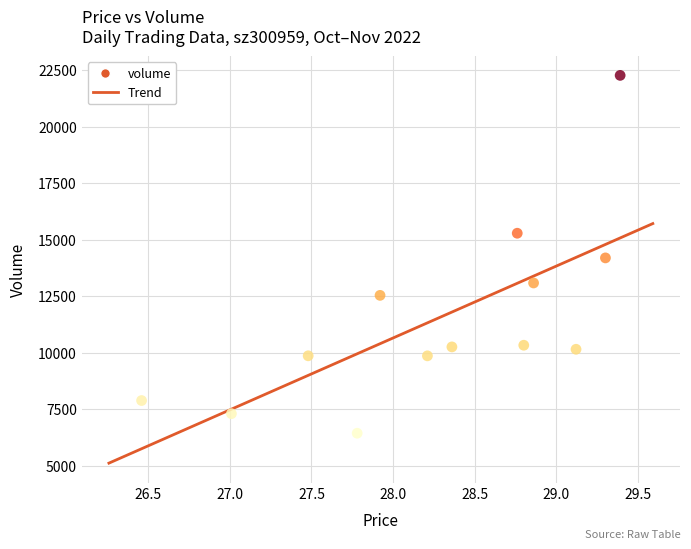

What is the range of Y values (max minus min)?

15828